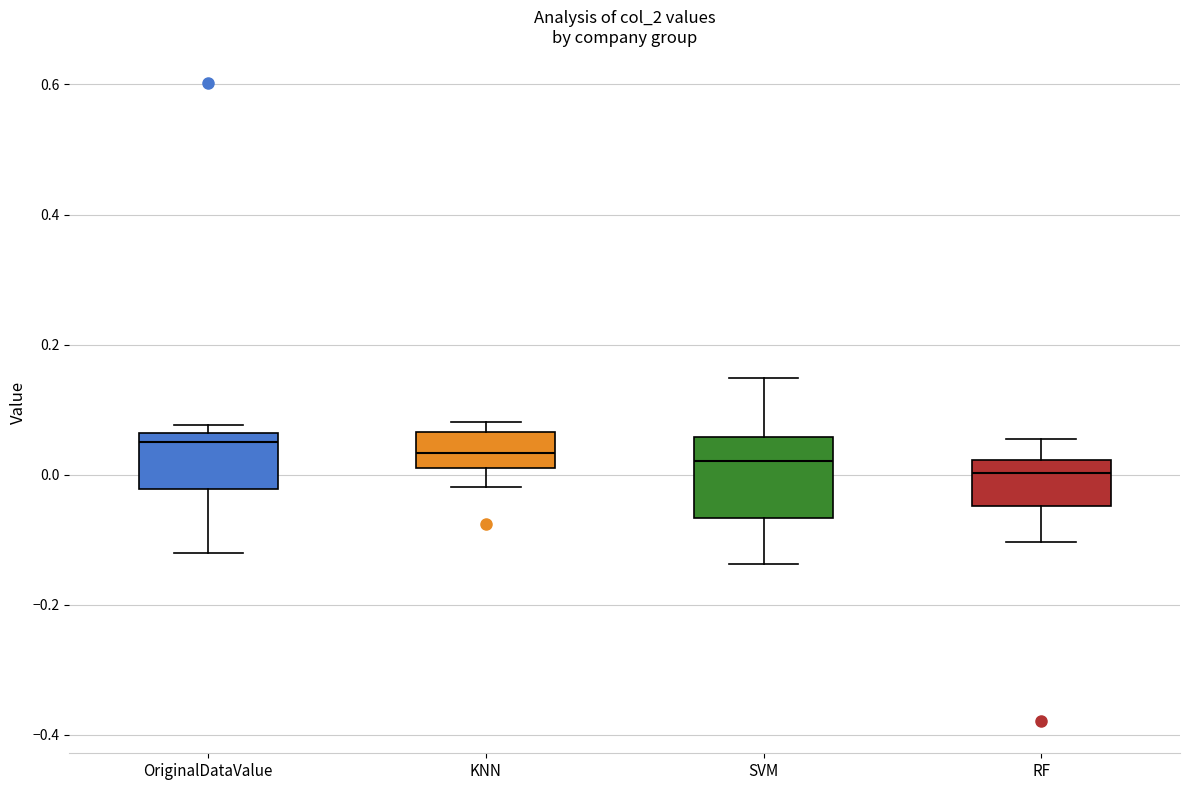

Reading left to right, read every box against the y-axis: the position of its median line, the range the box covers, and the ends of its whiskers. The values are not printed on the chart, so give them approximately, as read against the axis.

OriginalDataValue: median 0.04, box -0.02 to 0.06, whiskers -0.12 to 0.08
KNN: median 0.04, box 0.00 to 0.06, whiskers -0.02 to 0.08
SVM: median 0.02, box -0.06 to 0.06, whiskers -0.14 to 0.14
RF: median 0.00, box -0.04 to 0.02, whiskers -0.10 to 0.06